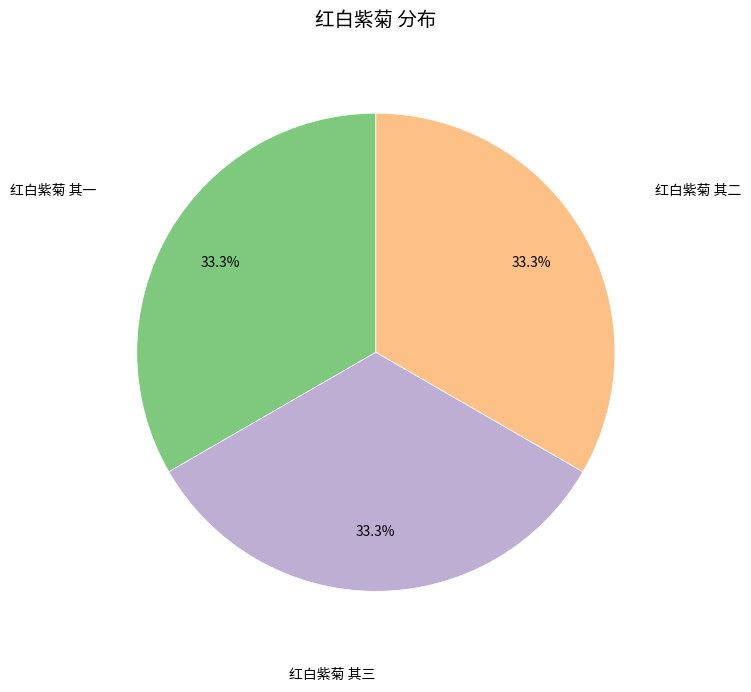

Does any single category account for the majority?

No